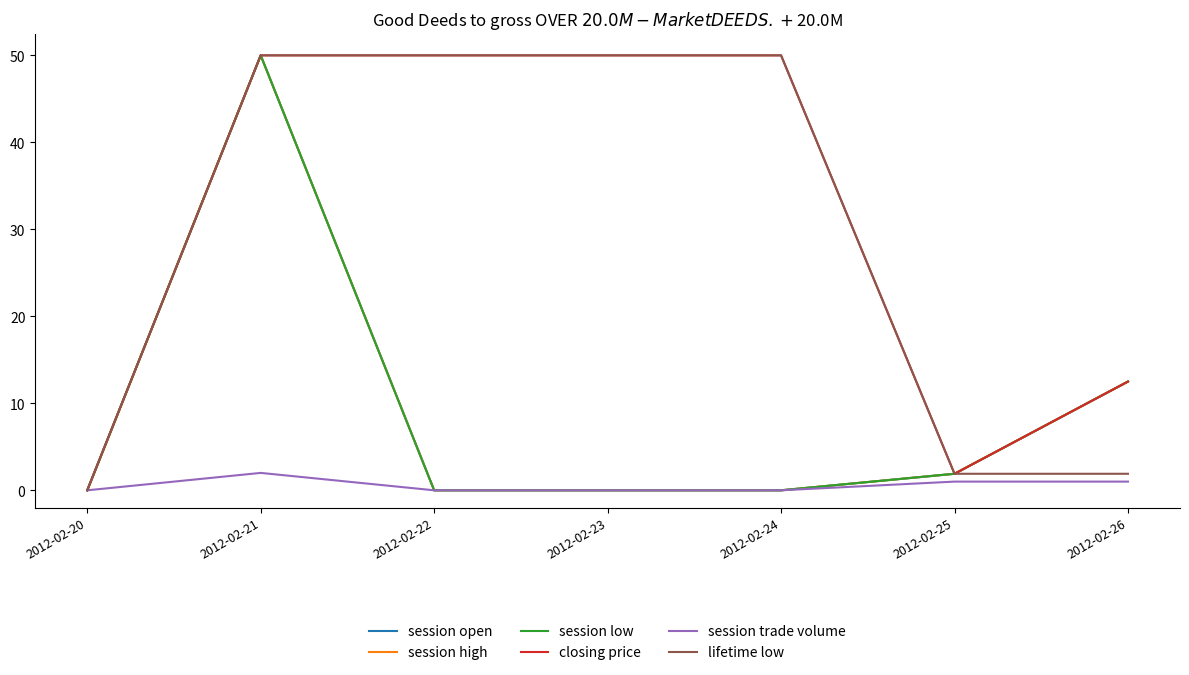

At which label is session open closest to 25?

2012-02-26